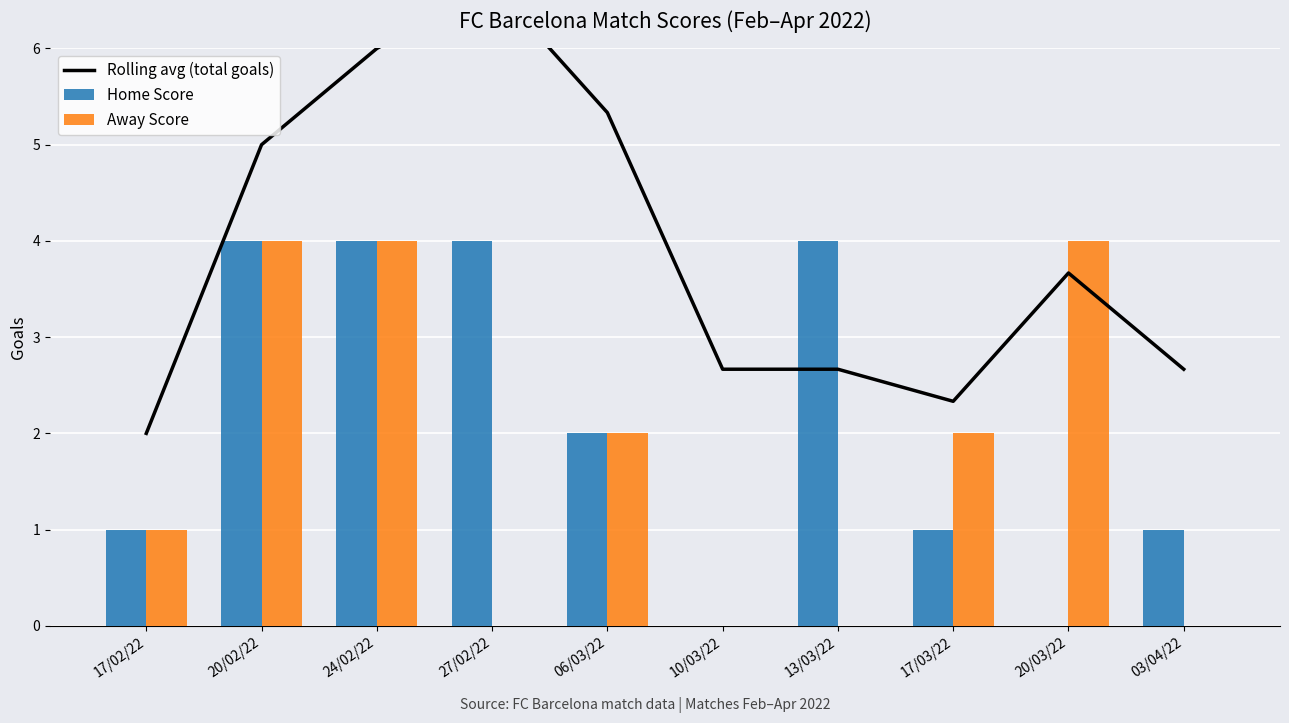

What is the total value across all series at 13/03/22?

6.7